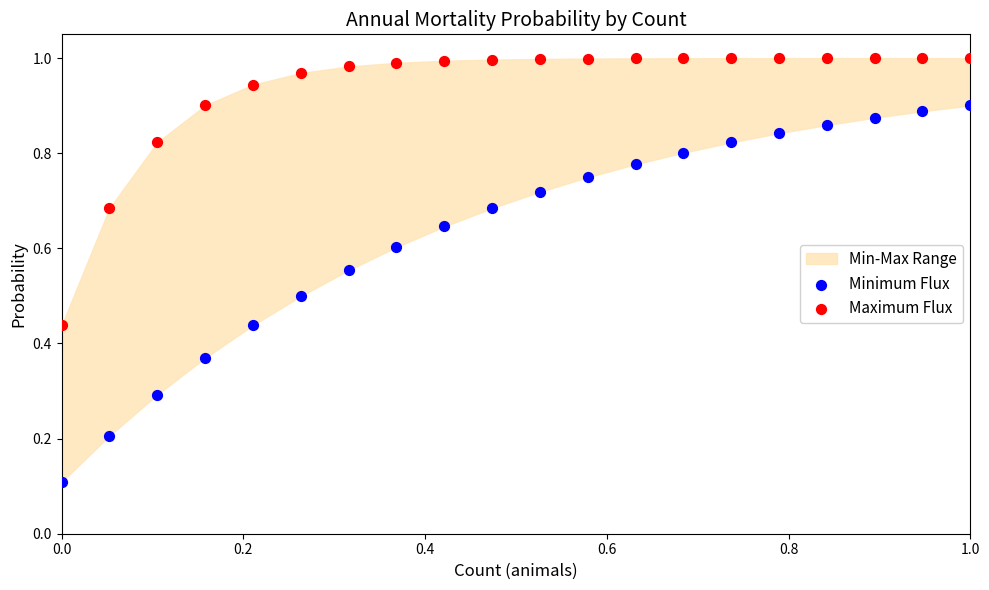

Which series contains the highest Y value?

Maximum Flux